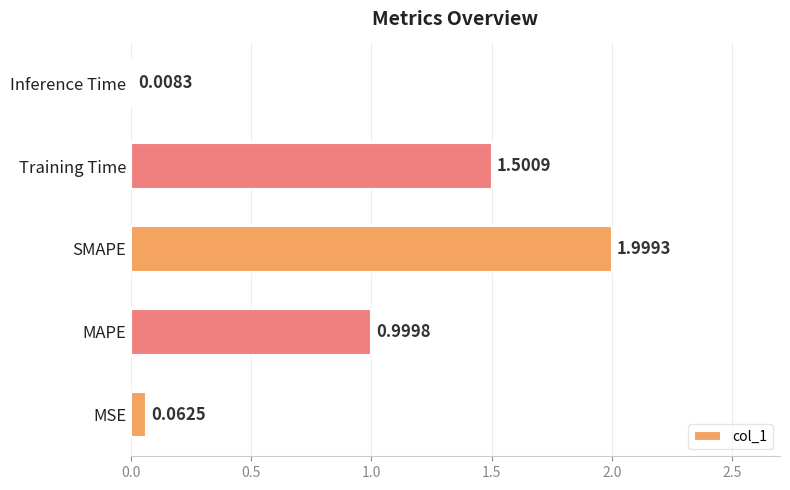

What is the difference between the maximum and minimum values?

2.0